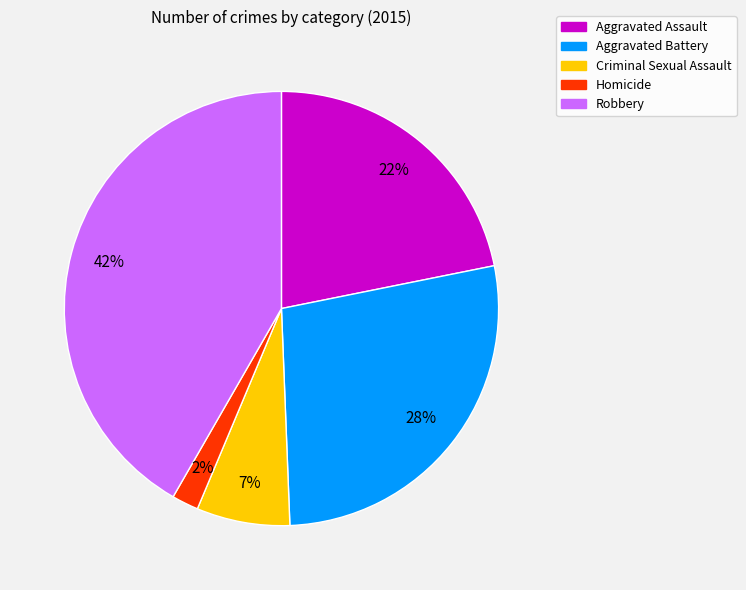

To the nearest percent, what is the difference between the largest and smallest slice percentages?

40%